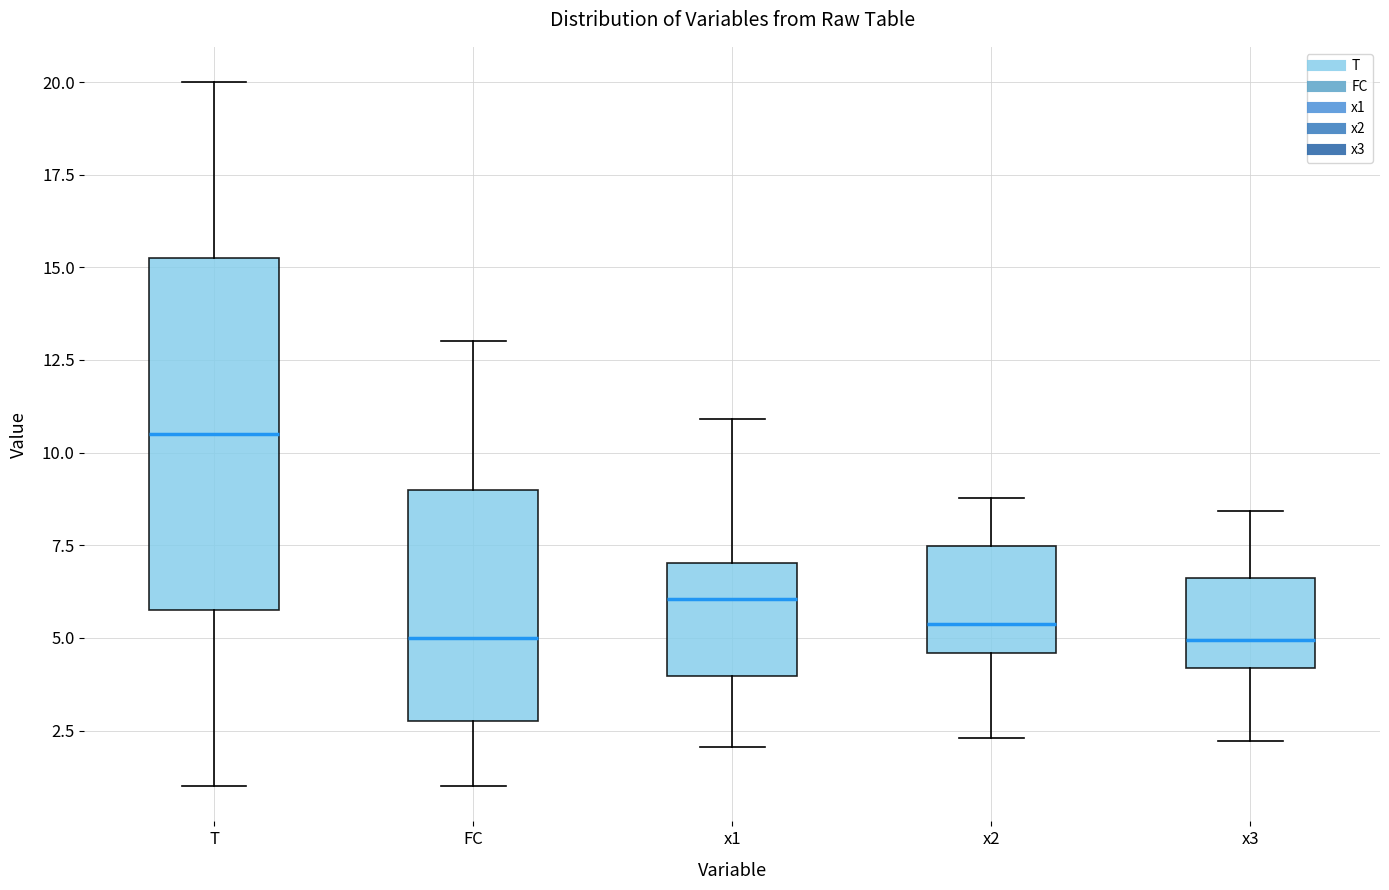

Reading left to right, transcribe this box plot: for each box, give where its median line is, the range the box spans, and where its two whiskers end, as read against the y-axis. The values are not printed on the chart, so give them approximately, as read against the axis.

T: median 10.5, box 6.0 to 15.5, whiskers 1.0 to 20.0
FC: median 5.0, box 3.0 to 9.0, whiskers 1.0 to 13.0
x1: median 6.0, box 4.0 to 7.0, whiskers 2.0 to 11.0
x2: median 5.5, box 4.5 to 7.5, whiskers 2.5 to 9.0
x3: median 5.0, box 4.0 to 6.5, whiskers 2.0 to 8.5